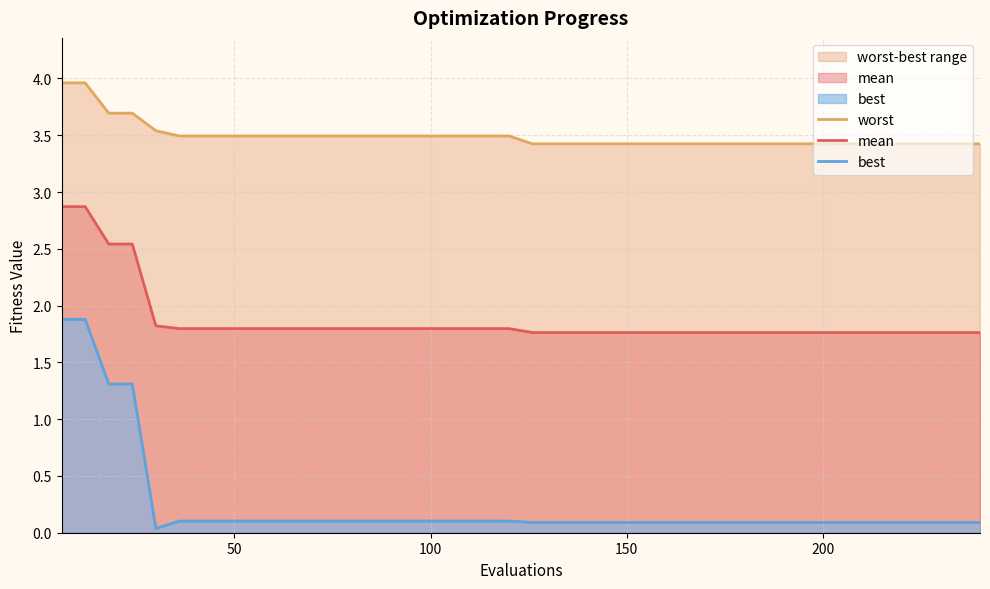

What is the highest value of the mean series?

2.9